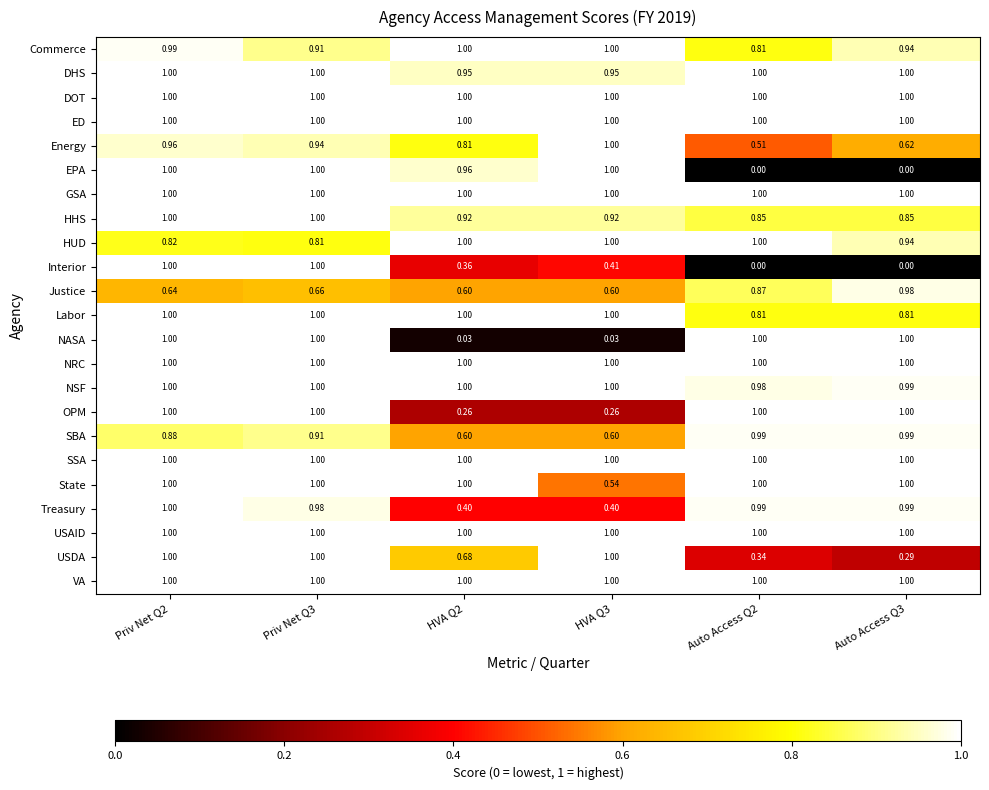

How many series are shown in this chart?

23